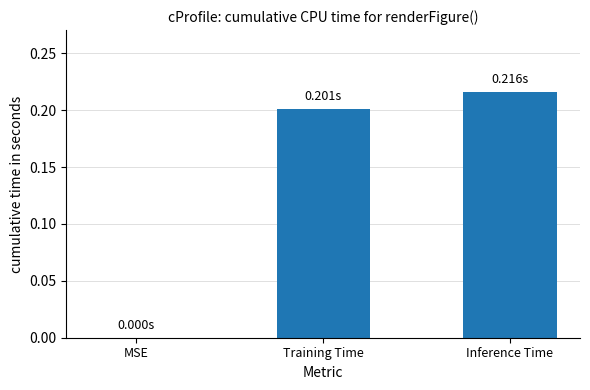

What is the sum of all values?

0.4